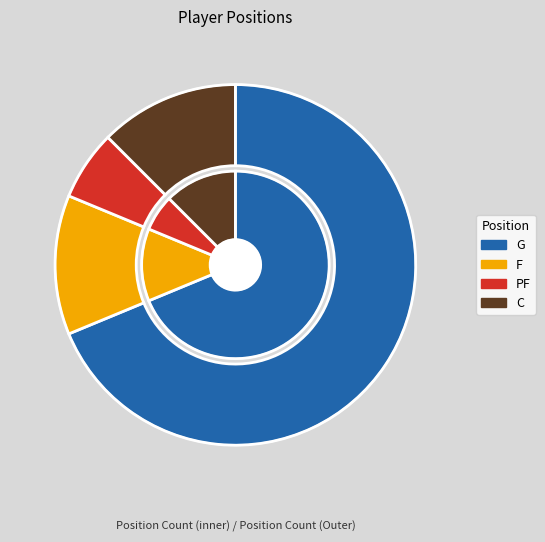

To the nearest percent, what portion does PF represent?

6%